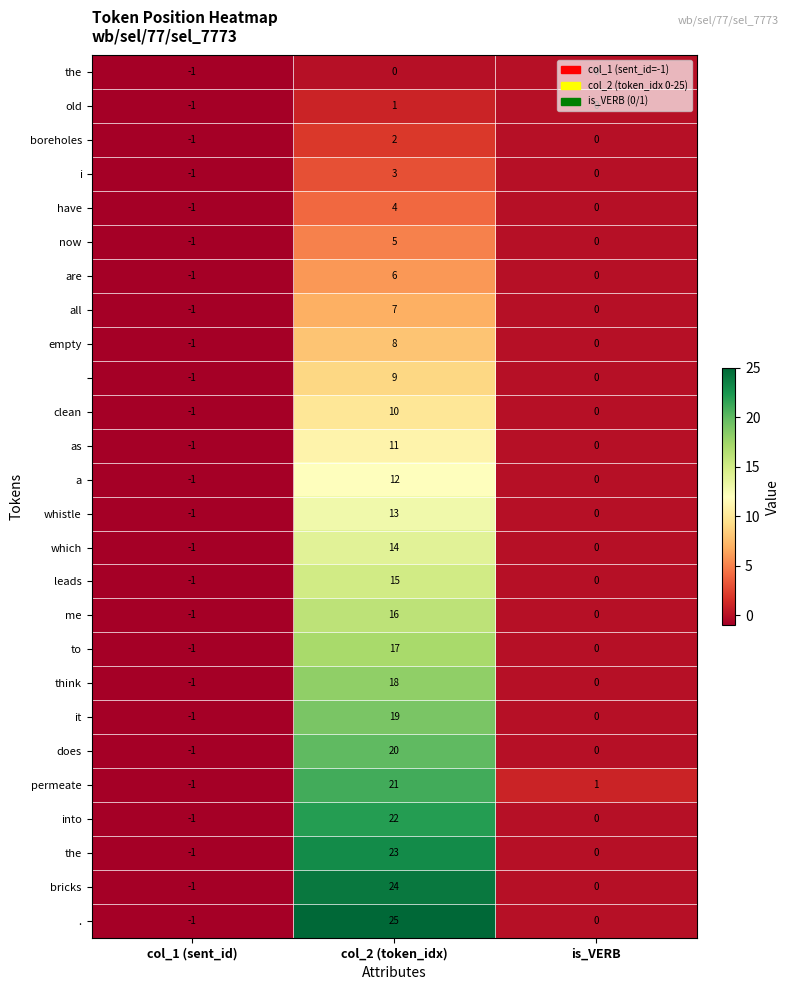

What is the total value across all series at col_1 (sent_id)?

-26